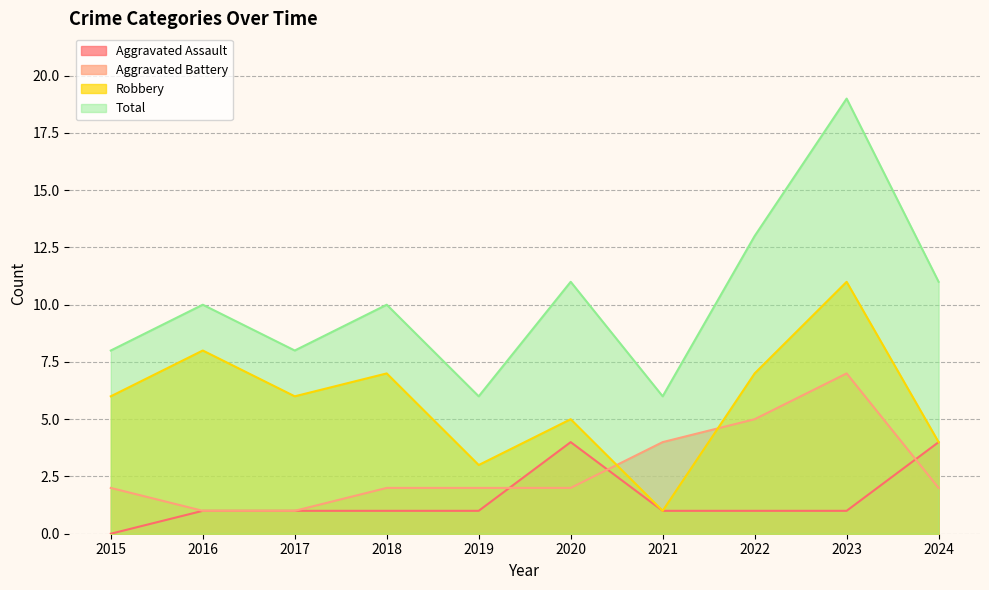

Does the chart display data point markers on the line(s)?

No